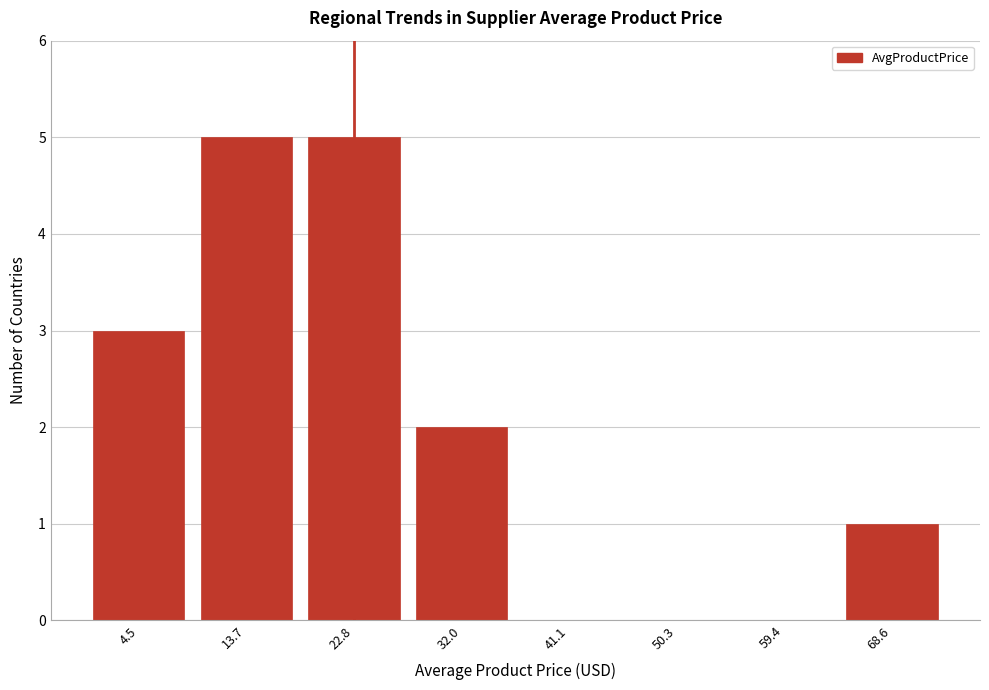

Reading left to right, transcribe all the data shown in this chart.

4.5=3	13.7=5	22.8=5	32.0=2	41.1=0	50.3=0	59.4=0	68.6=1